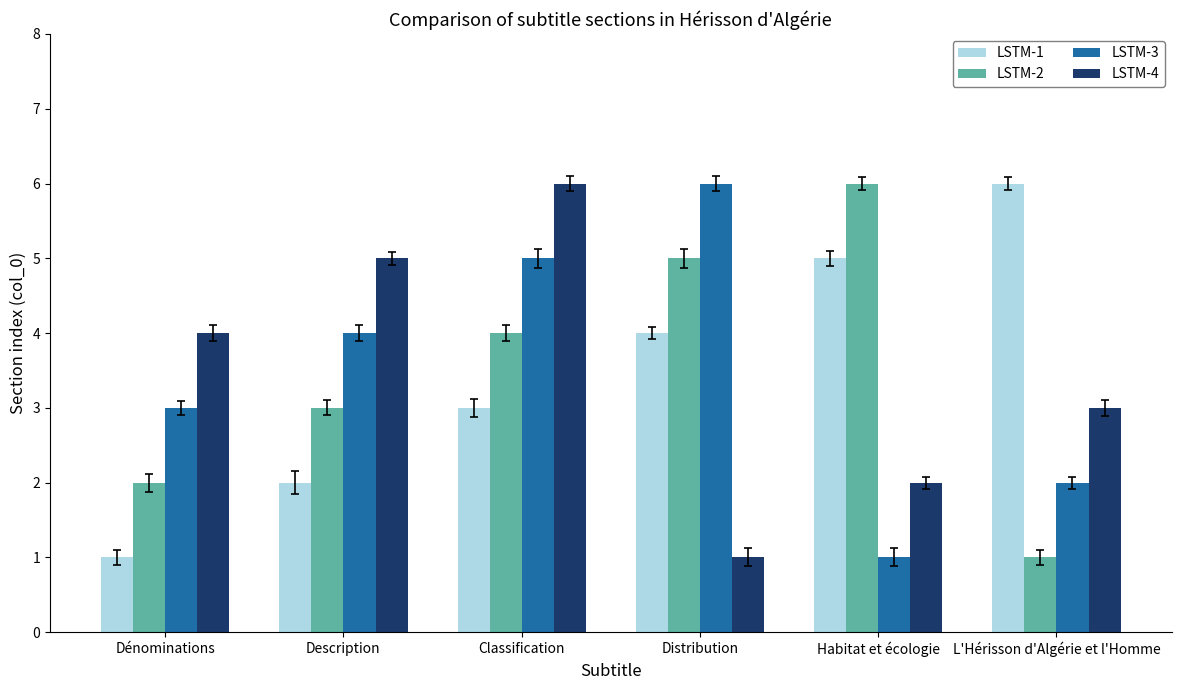

List the labels in order of LSTM-1 value, smallest first.

Dénominations, Description, Classification, Distribution, Habitat et écologie, L'Hérisson d'Algérie et l'Homme